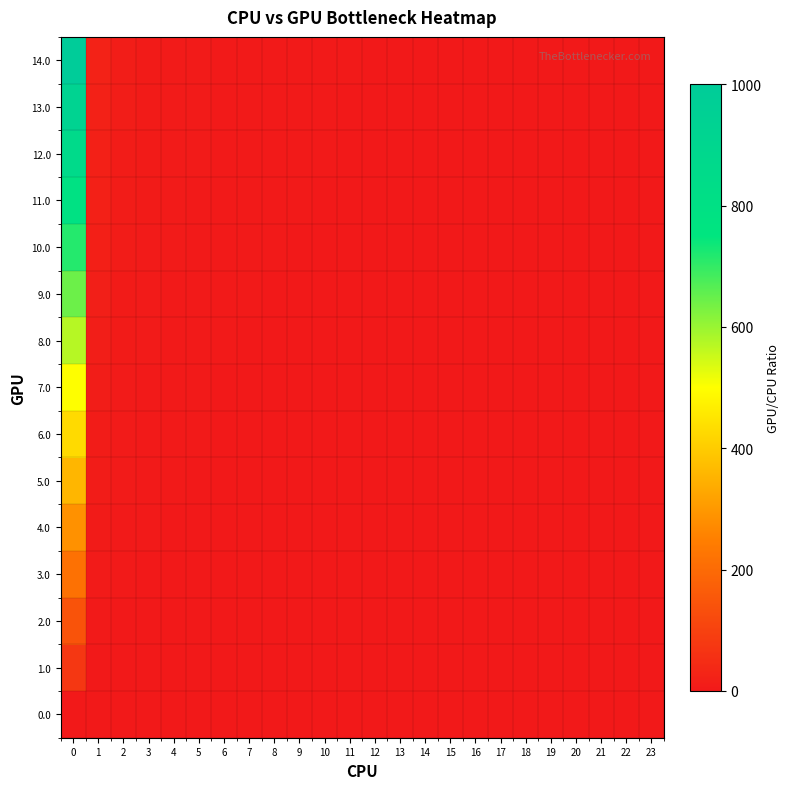

What is the spread (max minus min) of values at 23?

1.0